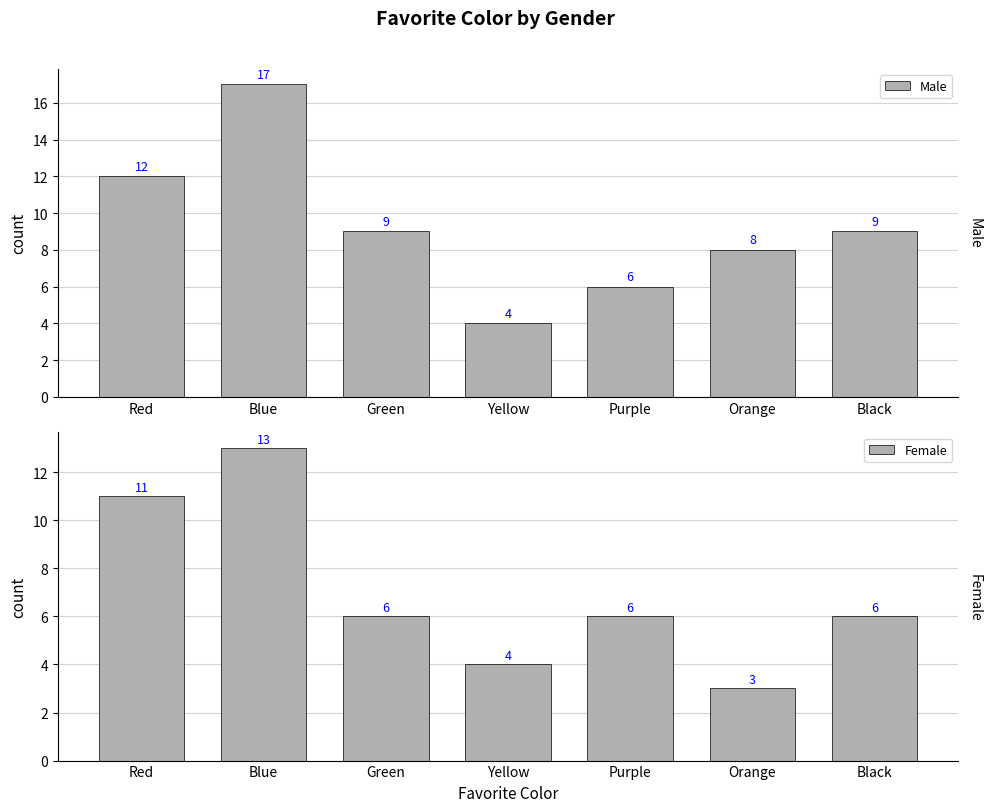

What is the difference between the second highest and minimum values in the Female series?

8